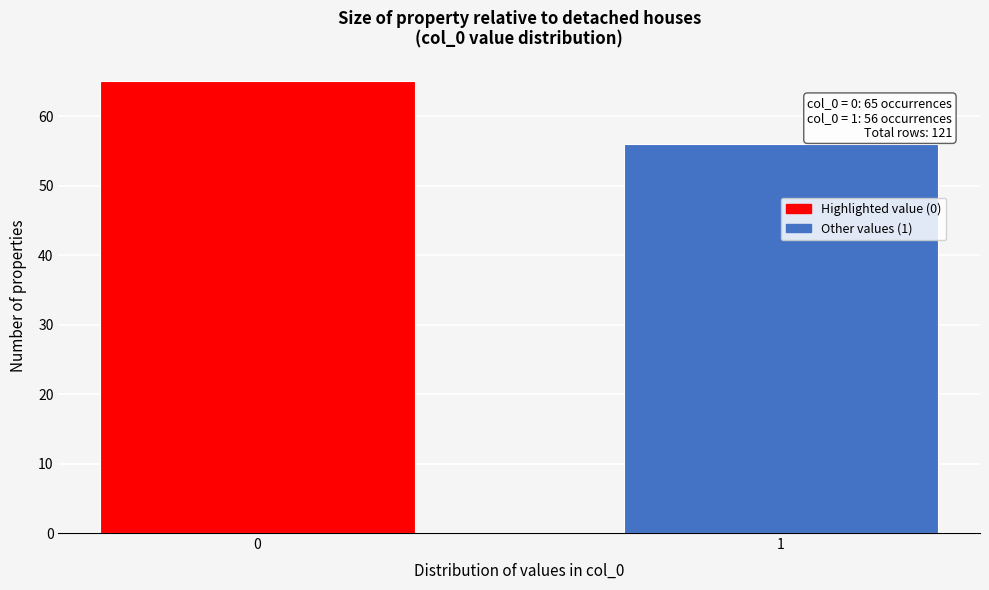

Reading right to left, list all the values displayed in this chart.

56	65